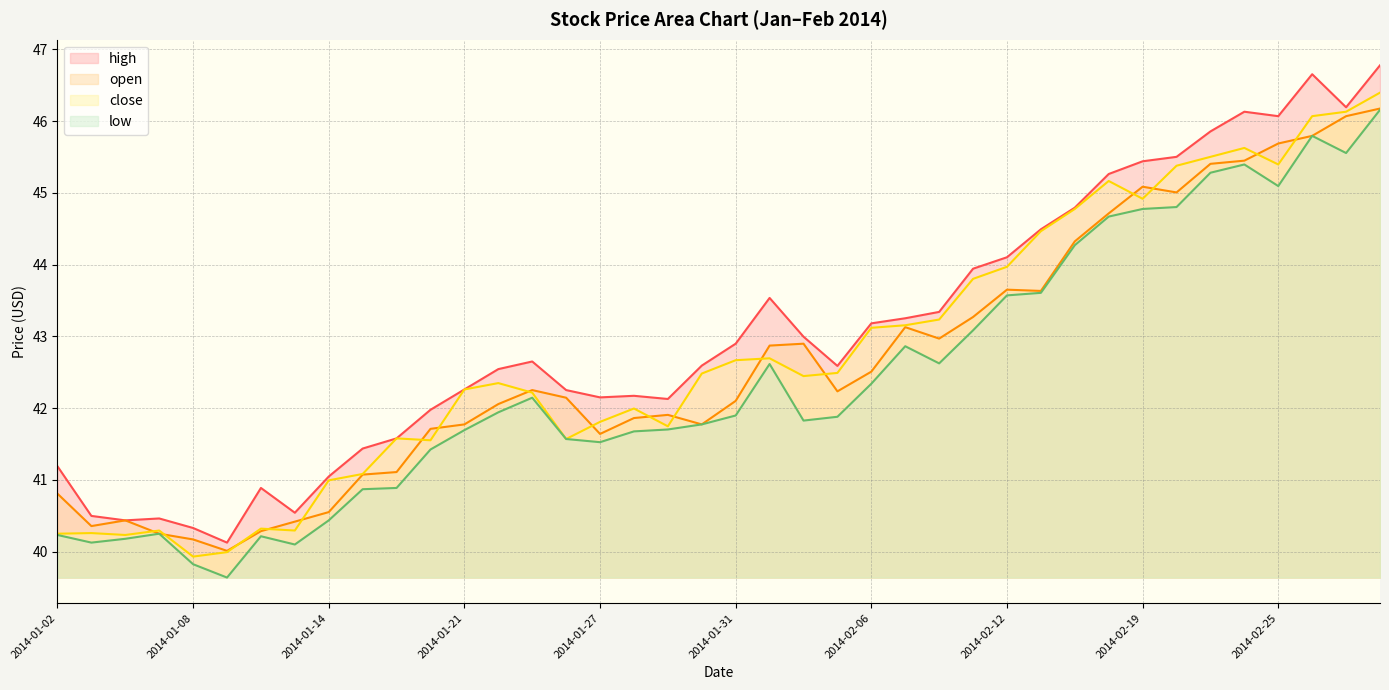

What is the label of the 38th point from the left?

2014-02-26